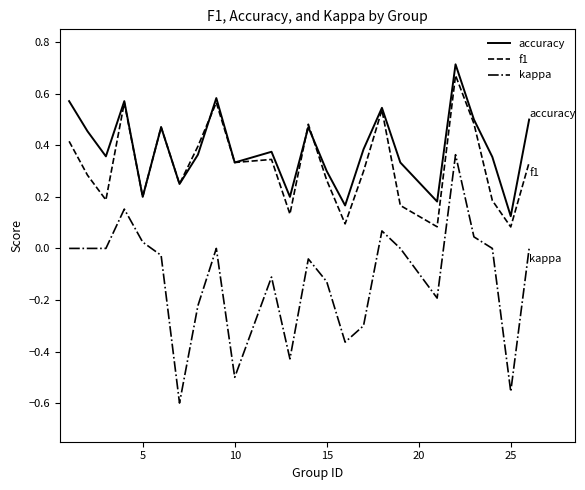

Which series has the widest spread of values?

kappa